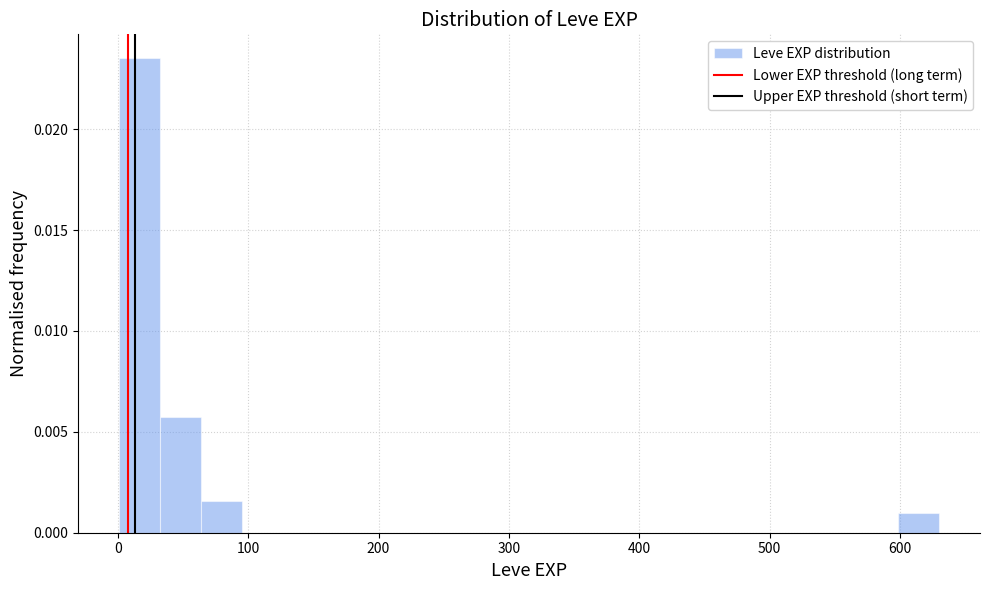

Around what value on the x-axis is the tallest bar? Give the approximate position of its centre, as read against the axis.

20